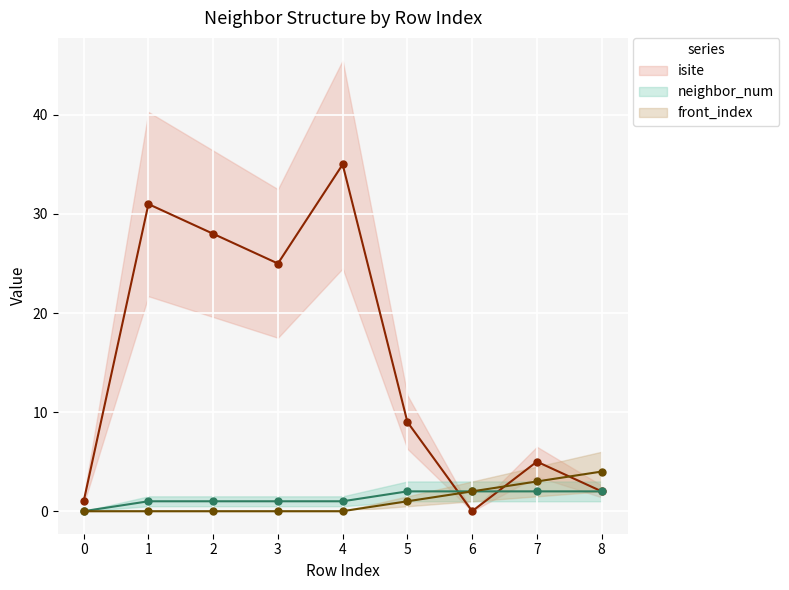

How many values in isite are above zero?

8